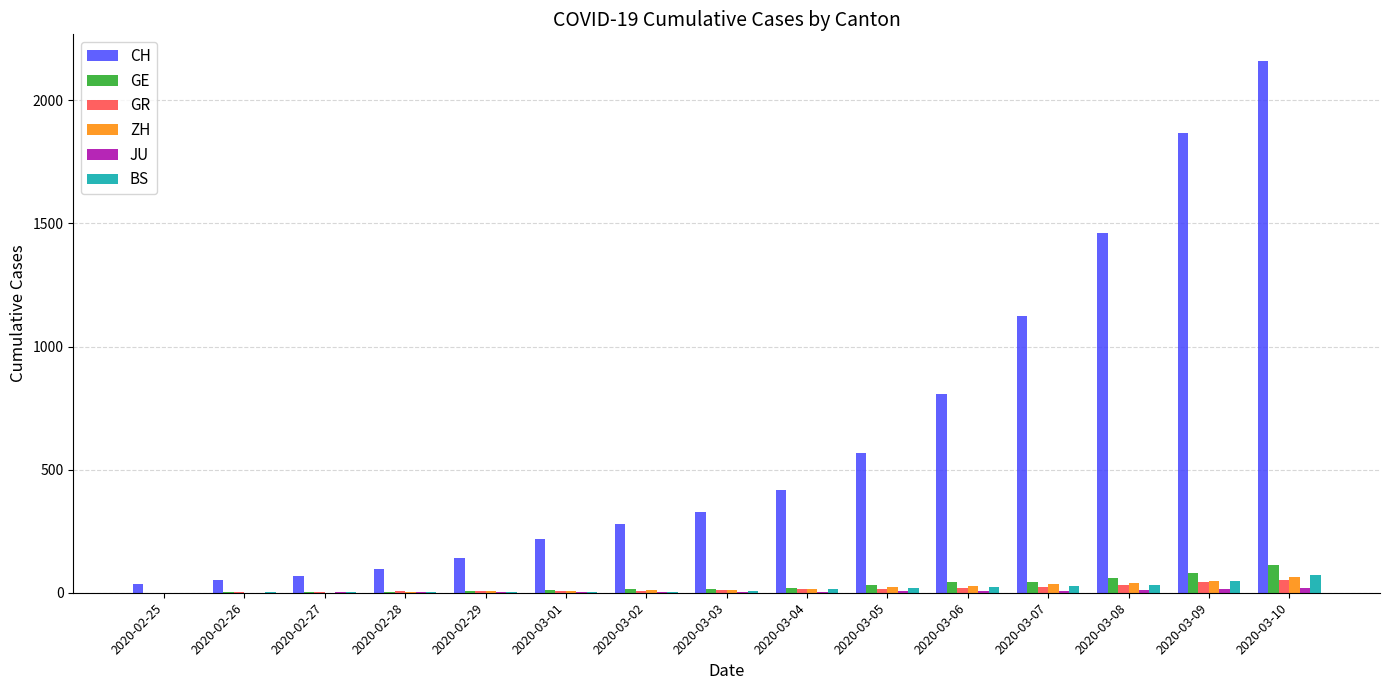

What is the maximum value for GE?

113